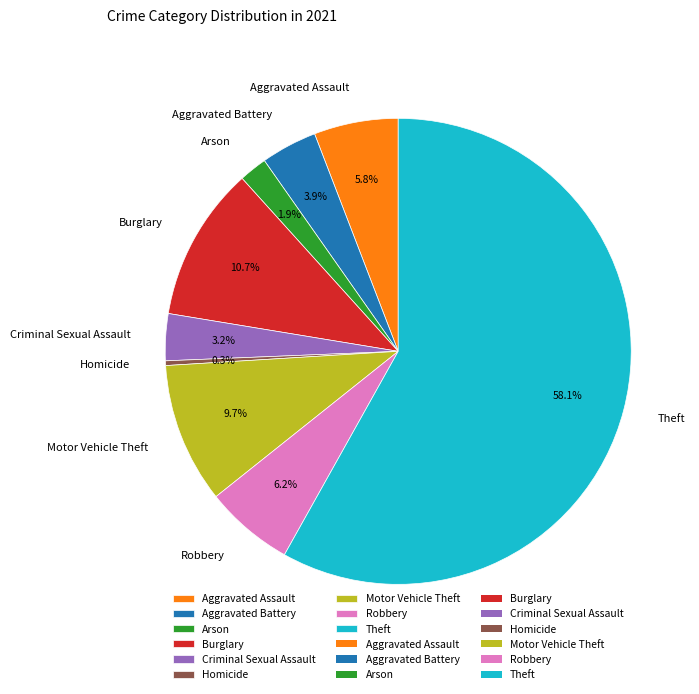

What portion of the pie excludes Motor Vehicle Theft?

90.3%